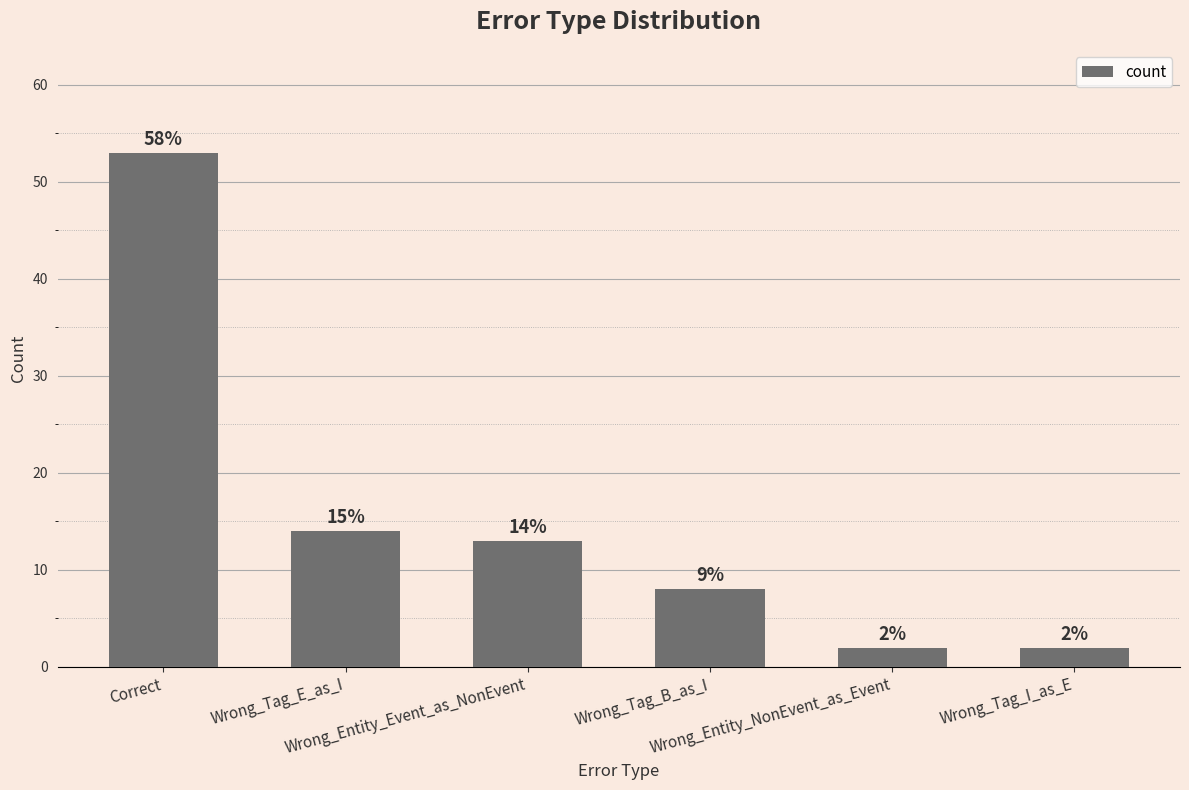

The value at Wrong_Entity_NonEvent_as_Event is 4. True or false?

False